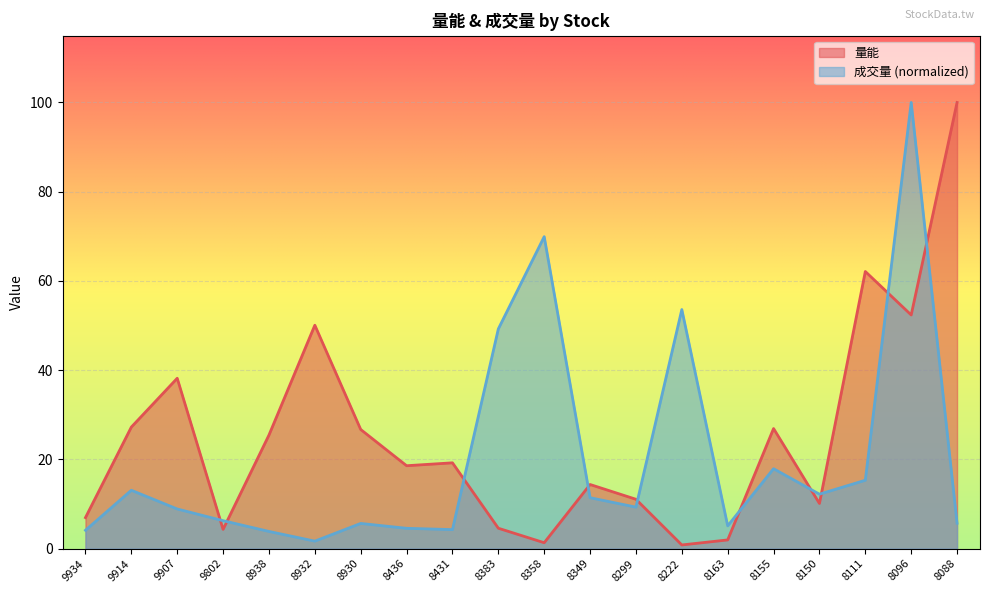

What is the average value of the 量能 series?

25.1